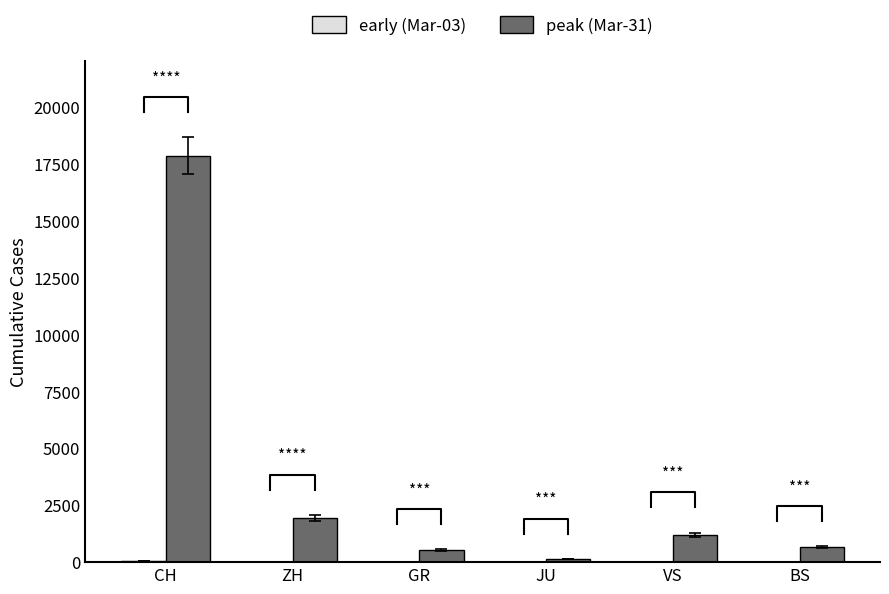

Are the bars grouped side by side (vs. stacked)?

Yes